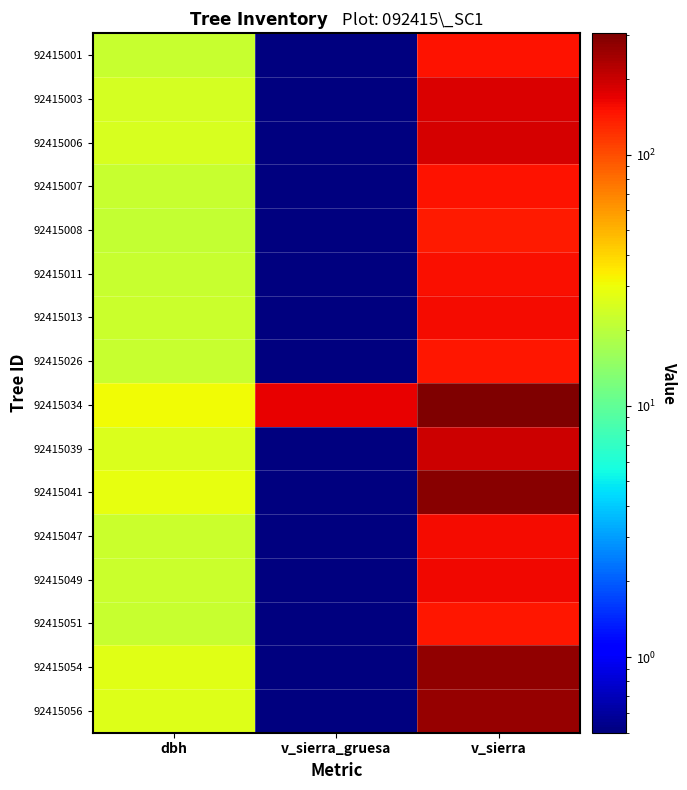

Which series has the largest total across all categories?

92415034